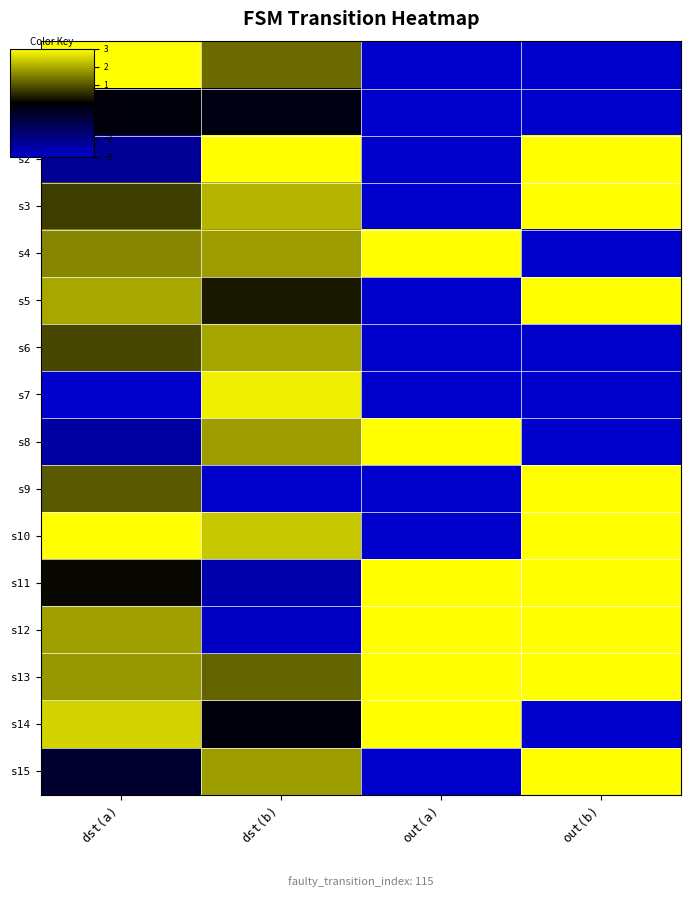

Between out(a) and out(b), which series saw the biggest shift?

s2